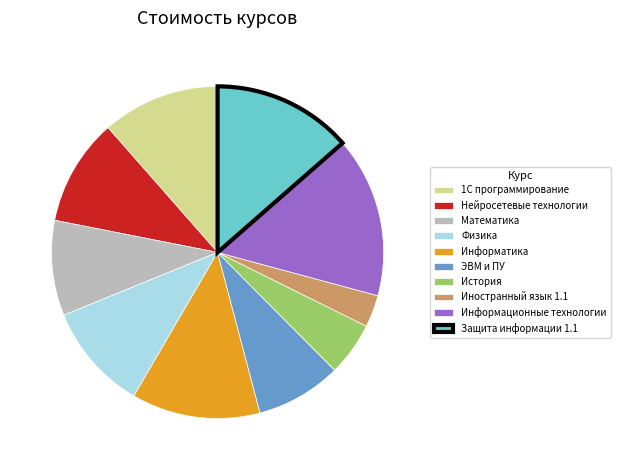

Does Иностранный язык 1.1 account for over 50% of the chart?

No